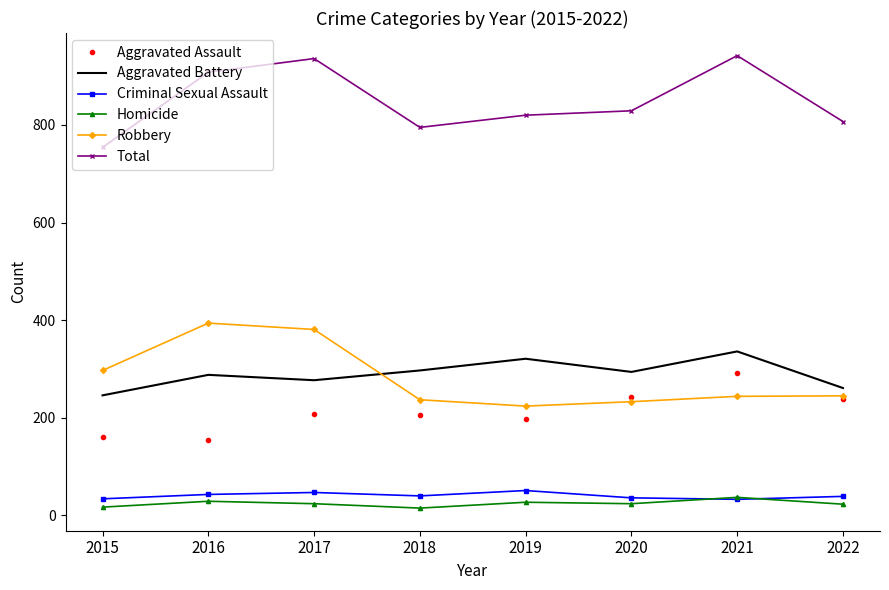

What is the difference between the highest and lowest values at 2019?

793